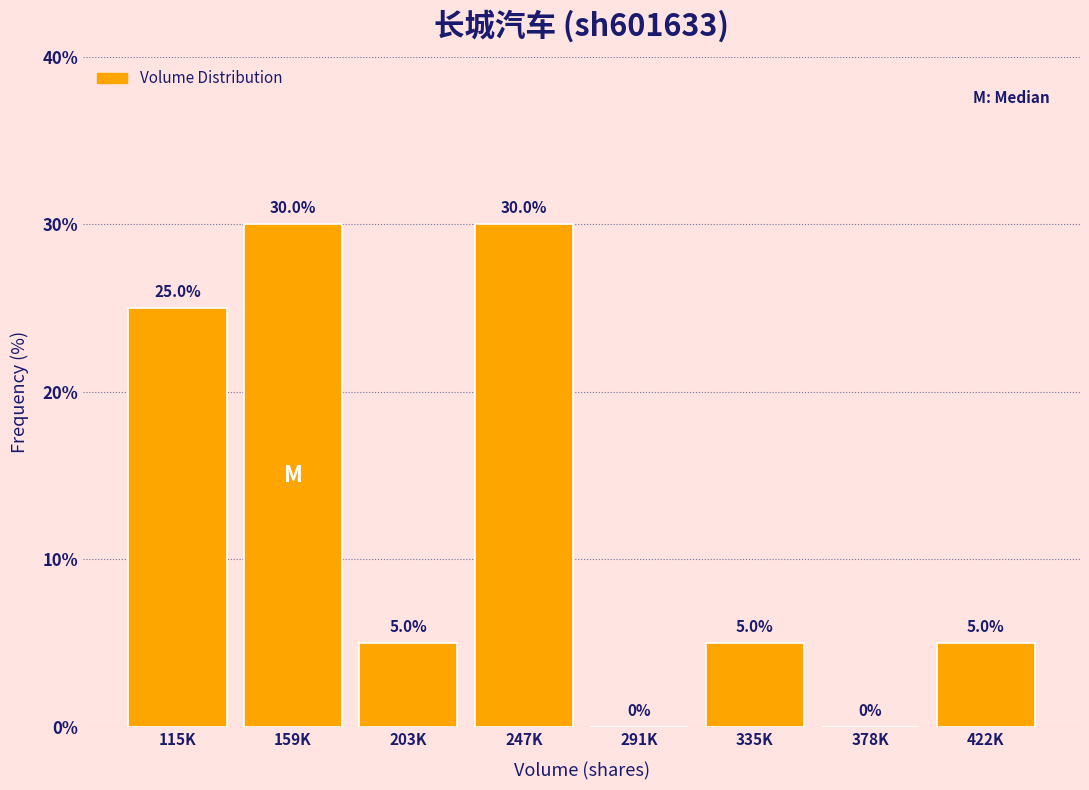

Reading right to left, extract all data points from this chart.

422K=5	378K=0	335K=5	291K=0	247K=30	203K=5	159K=30	115K=25